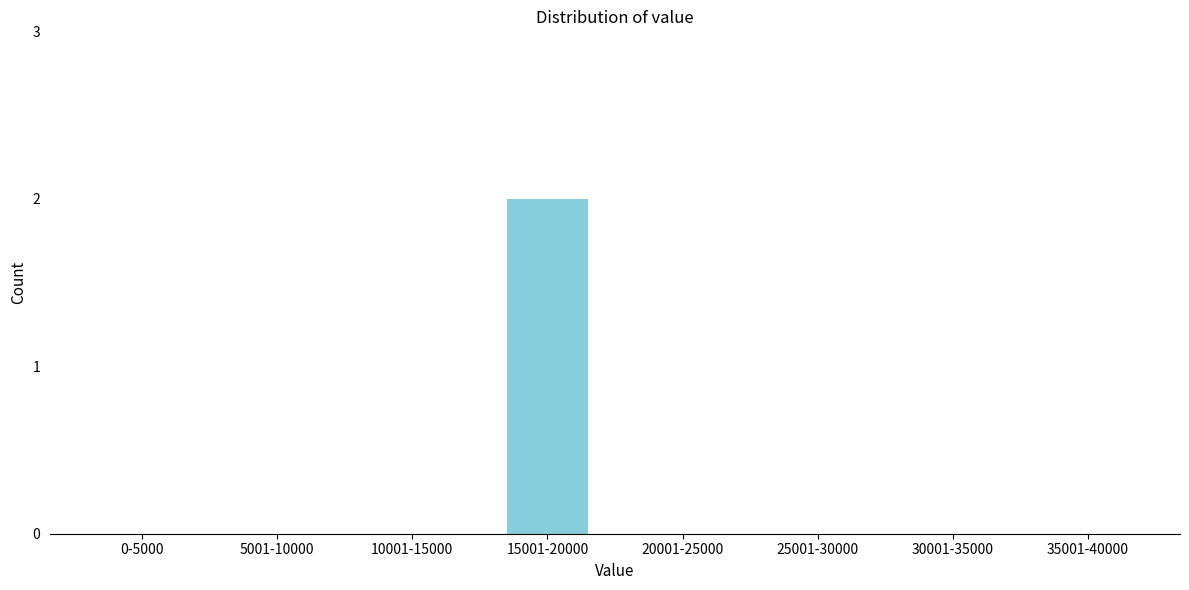

Reading left to right, transcribe all the data shown in this chart.

0-5000=0	5001-10000=0	10001-15000=0	15001-20000=2	20001-25000=0	25001-30000=0	30001-35000=0	35001-40000=0